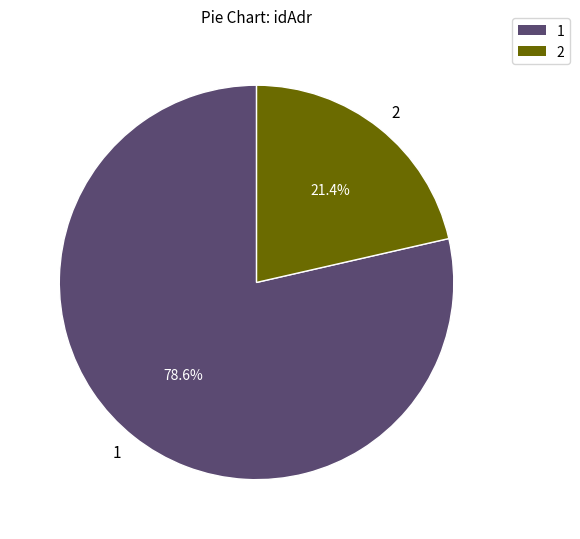

How many slices are in this pie chart?

2